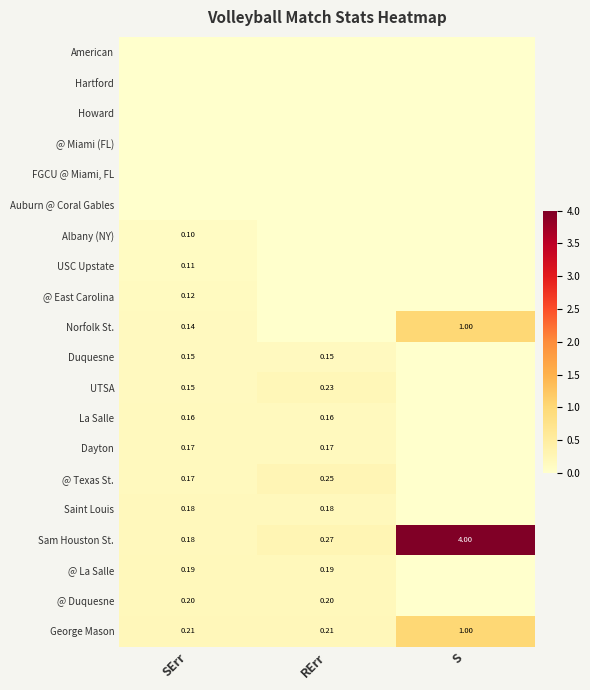

Which series has the largest total across all categories?

Sam Houston St.